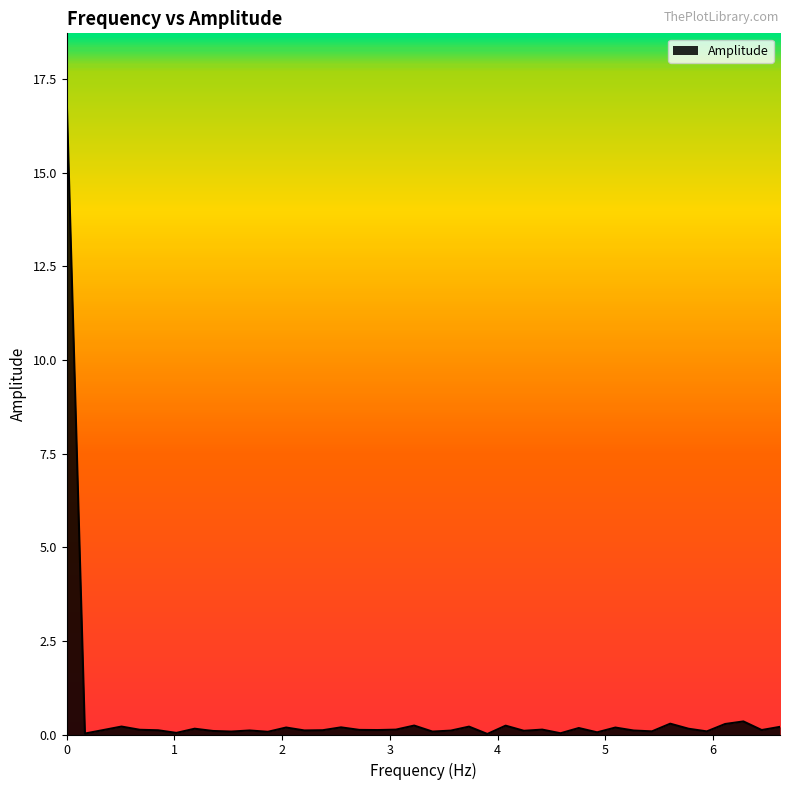

What is the maximum value shown in the chart?

17.0